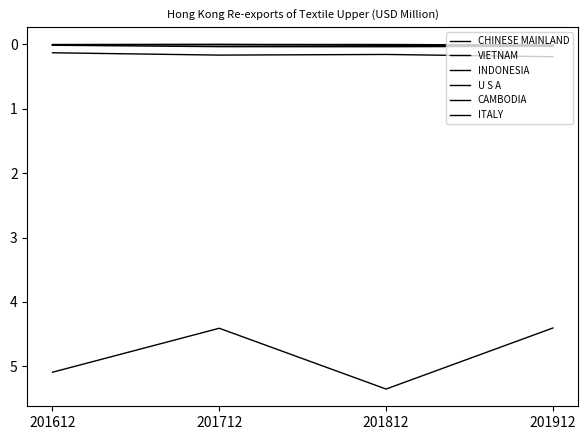

Is this an area chart (filled region under the line)?

No